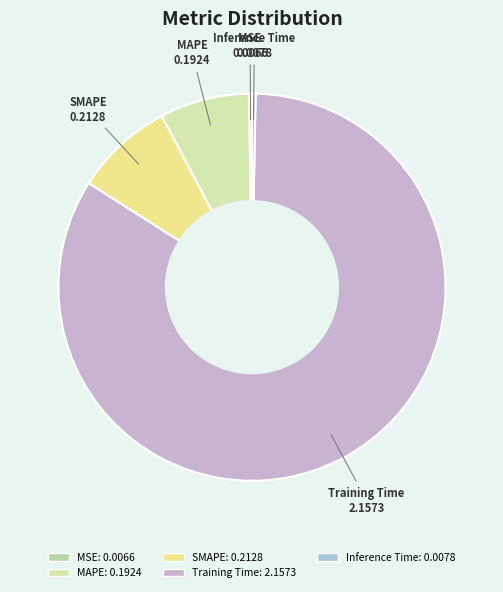

What is the largest slice in the pie chart?

Training Time